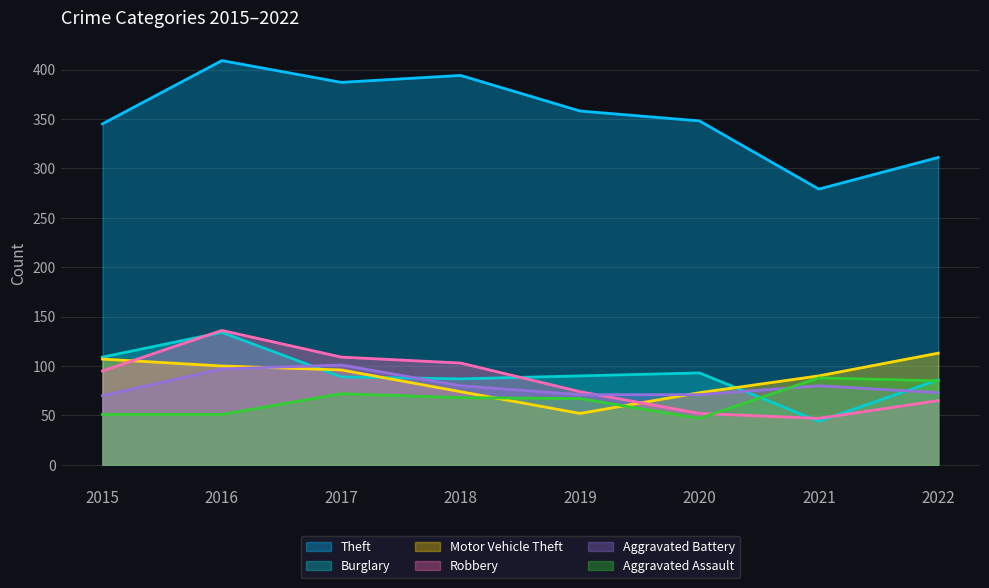

What is the sum of all Robbery values?

681